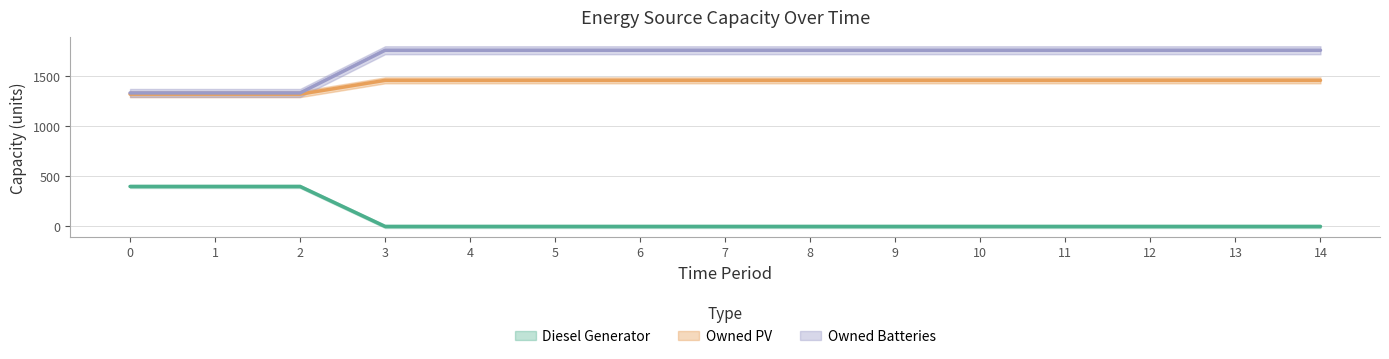

What are all the series names shown in the legend?

Diesel Generator, Owned PV, Owned Batteries